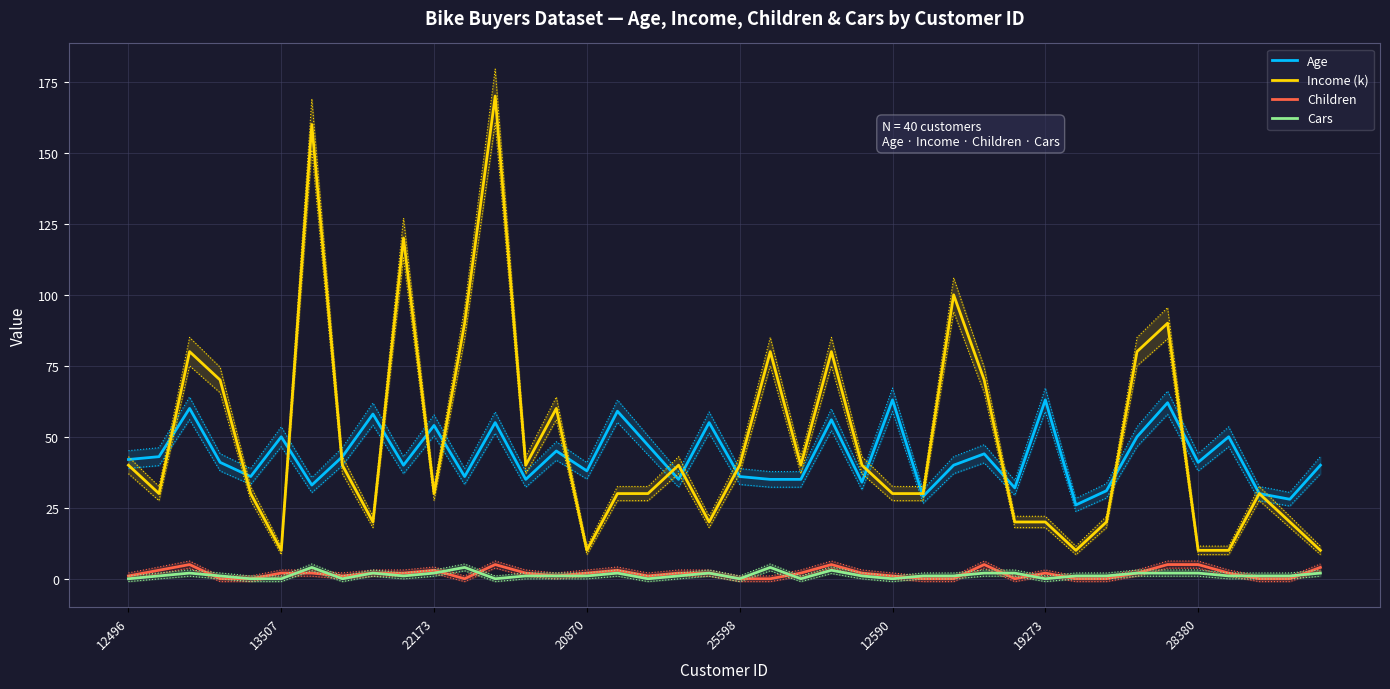

How many data points in Age are above 41?

19